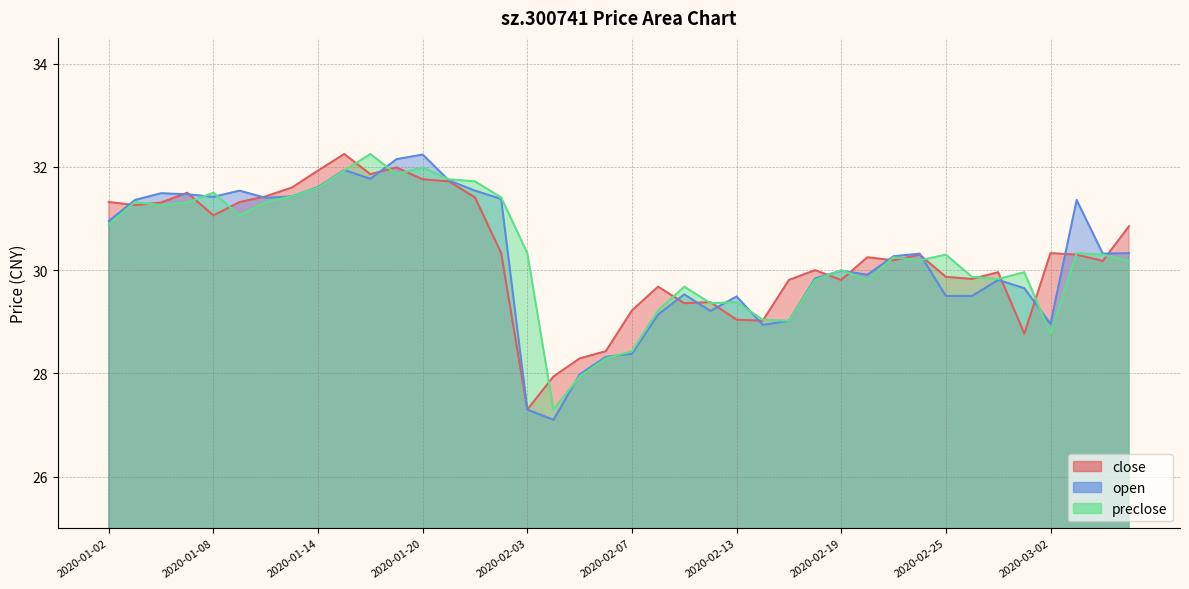

What is the difference between the close values at 2020-01-14 and 2020-01-08?

0.9